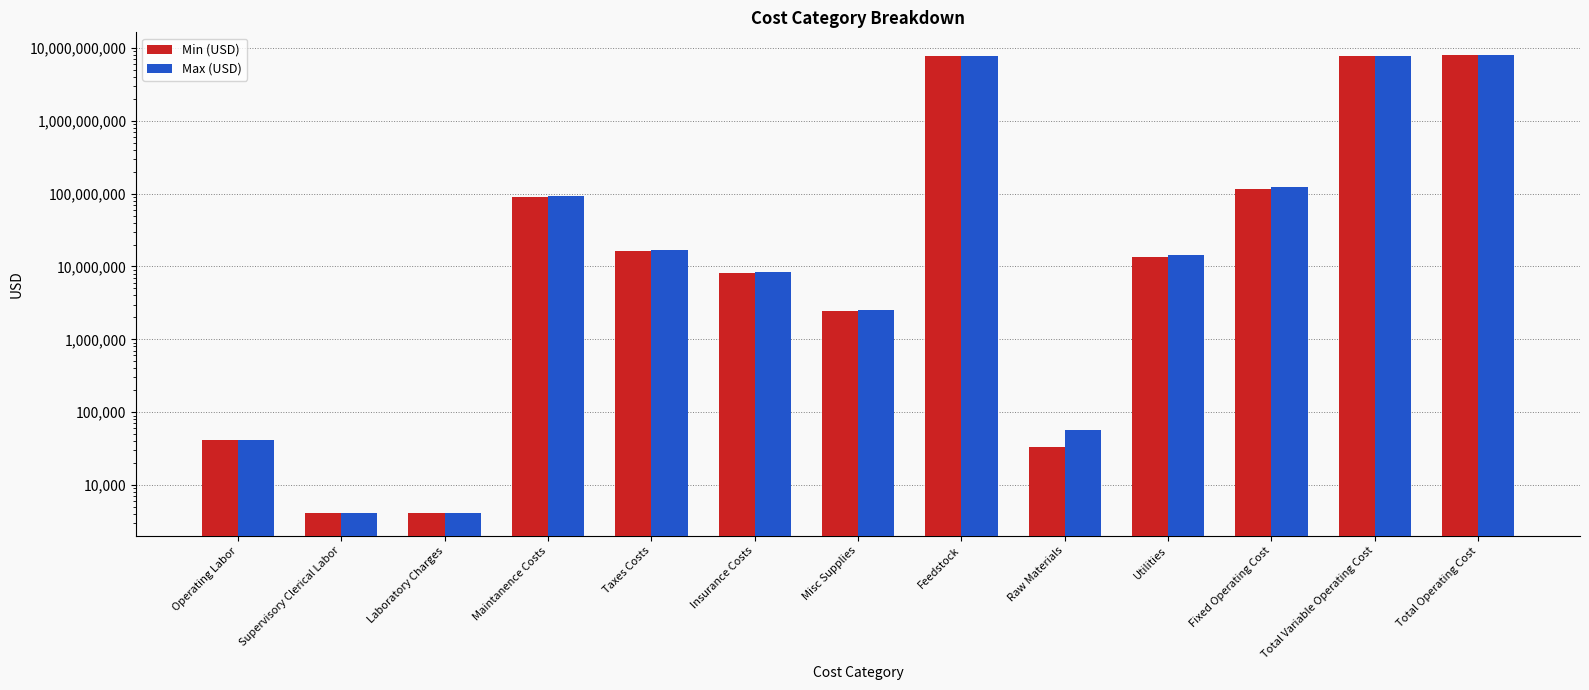

At Utilities, list the series in order from largest to smallest.

Max (USD), Min (USD)